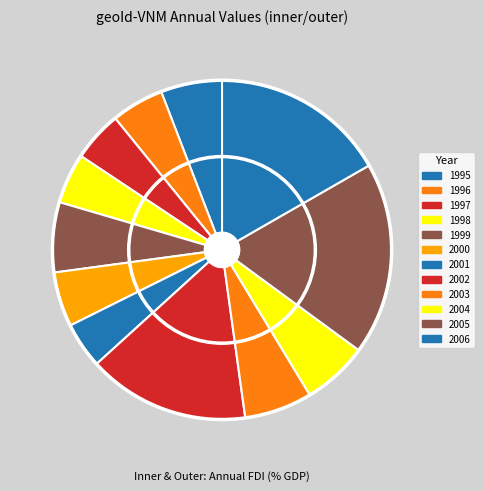

How many slices are in this pie chart?

12